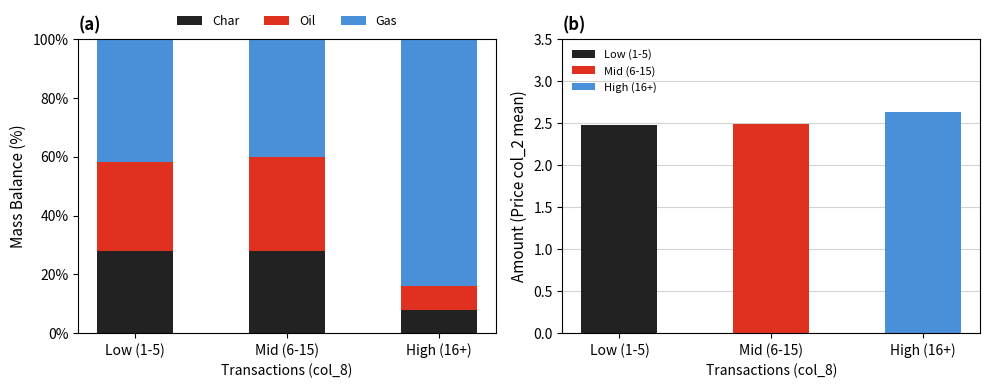

How many series are shown in this chart?

3